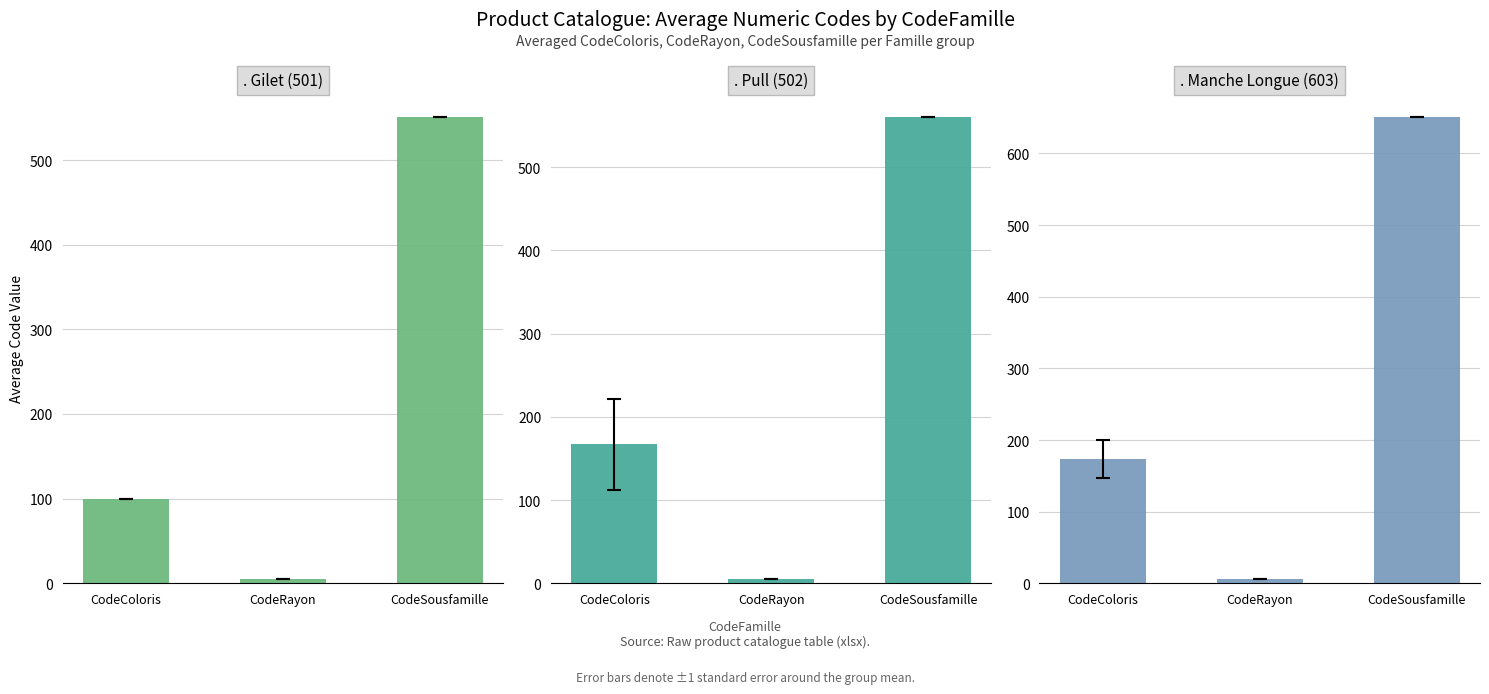

Reading left to right, extract all data points from this chart.

. Gilet (501): 100.0	5.0	551.0
. Pull (502): 167.0	5.0	560.3
. Manche Longue (603): 173.1	6.0	650.9